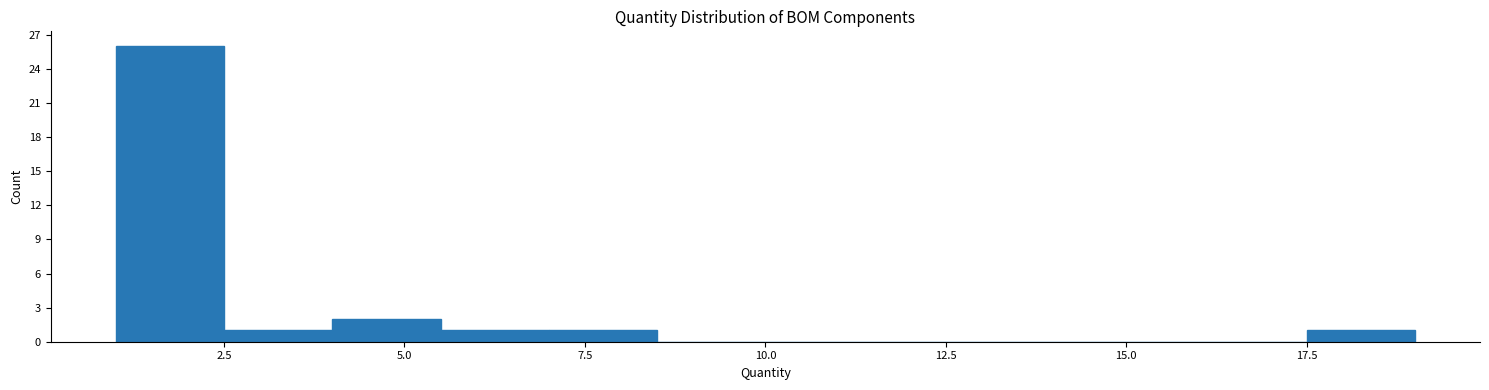

Read against the x-axis, roughly where is the centre of the tallest bar?

2.0